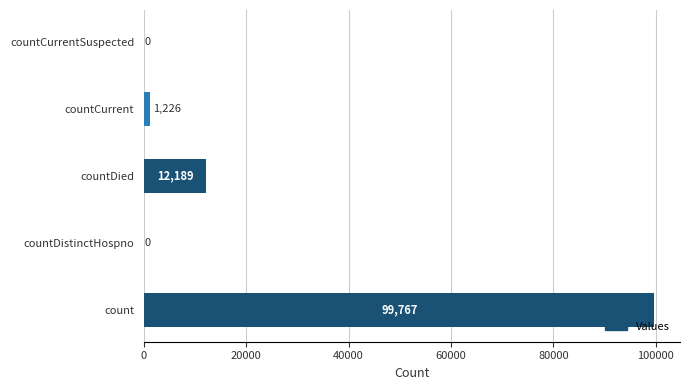

Which has a higher value, countCurrentSuspected or count?

count